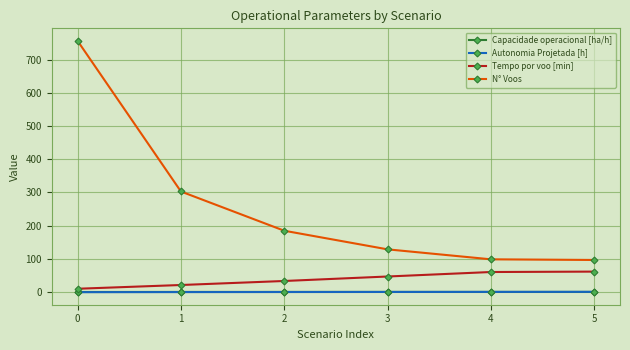

True or false: N° Voos has more than 2 points higher than both neighbors.

False